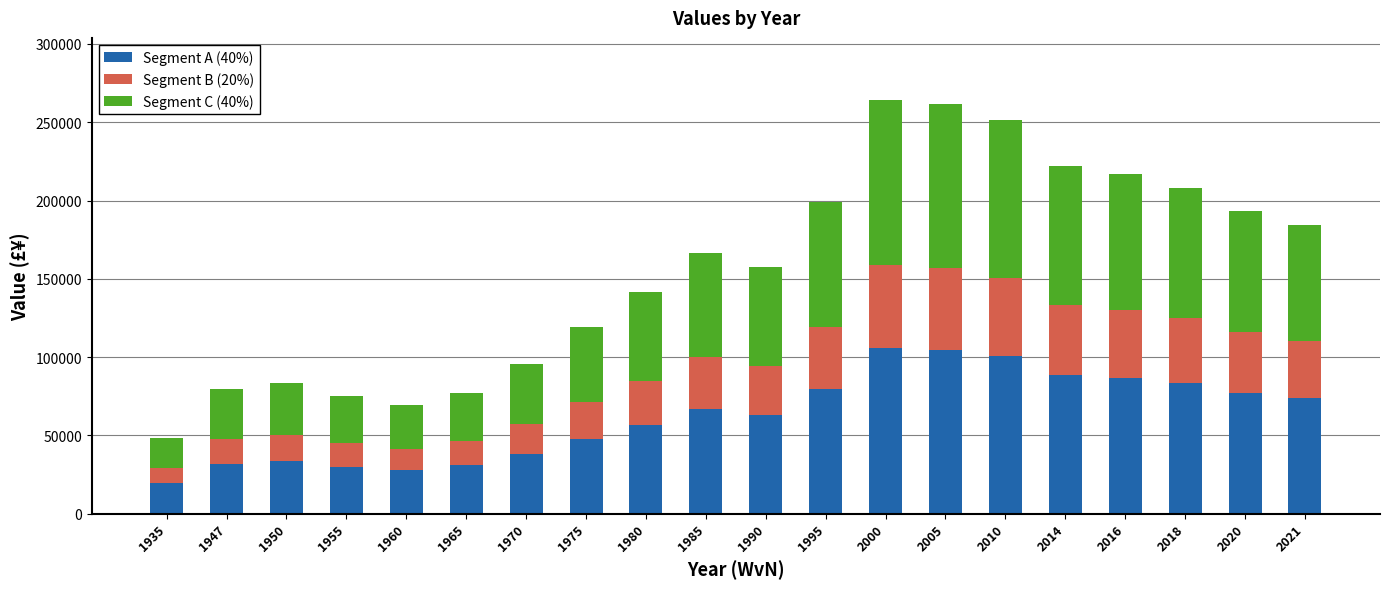

What is the lowest value of the Segment A (40%) series?

19411.2